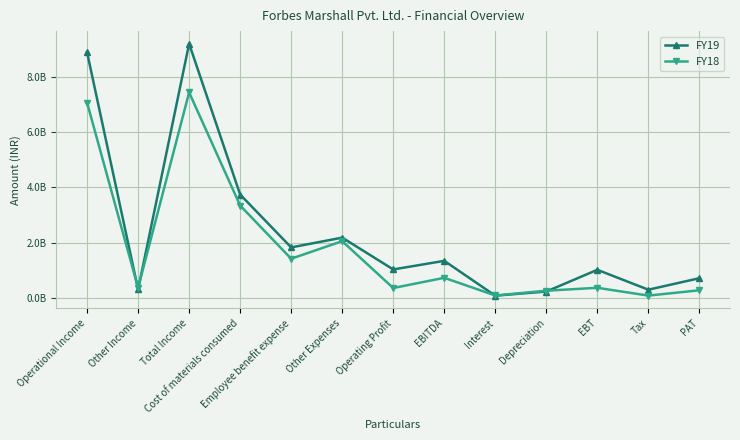

Reading left to right, list all the values displayed in this chart.

FY19: Operational Income=8879660000	Other Income=310250000	Total Income=9189910000	Cost of materials consumed=3740660000	Employee benefit expense=1830540000	Other Expenses=2184510000	Operating Profit=1035070000	EBITDA=1345320000	Interest=86540000	Depreciation=237130000	EBT=1021650000	Tax=303220000	PAT=718430000
FY18: Operational Income=7061150000	Other Income=369010000	Total Income=7430160000	Cost of materials consumed=3343990000	Employee benefit expense=1422040000	Other Expenses=2056070000	Operating Profit=363560000	EBITDA=732570000	Interest=94170000	Depreciation=266520000	EBT=371880000	Tax=89600000	PAT=282280000